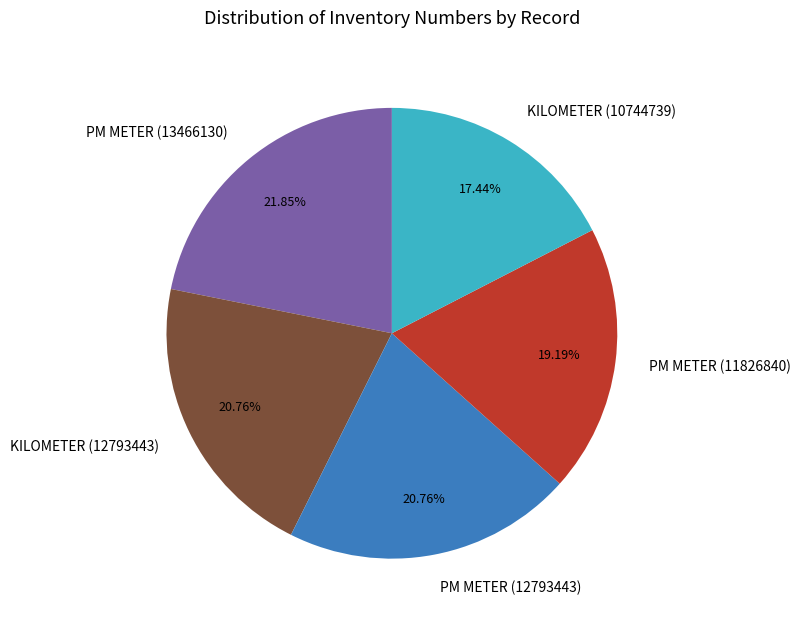

True or false: KILOMETER (10744739) accounts for 6% of the total.

False